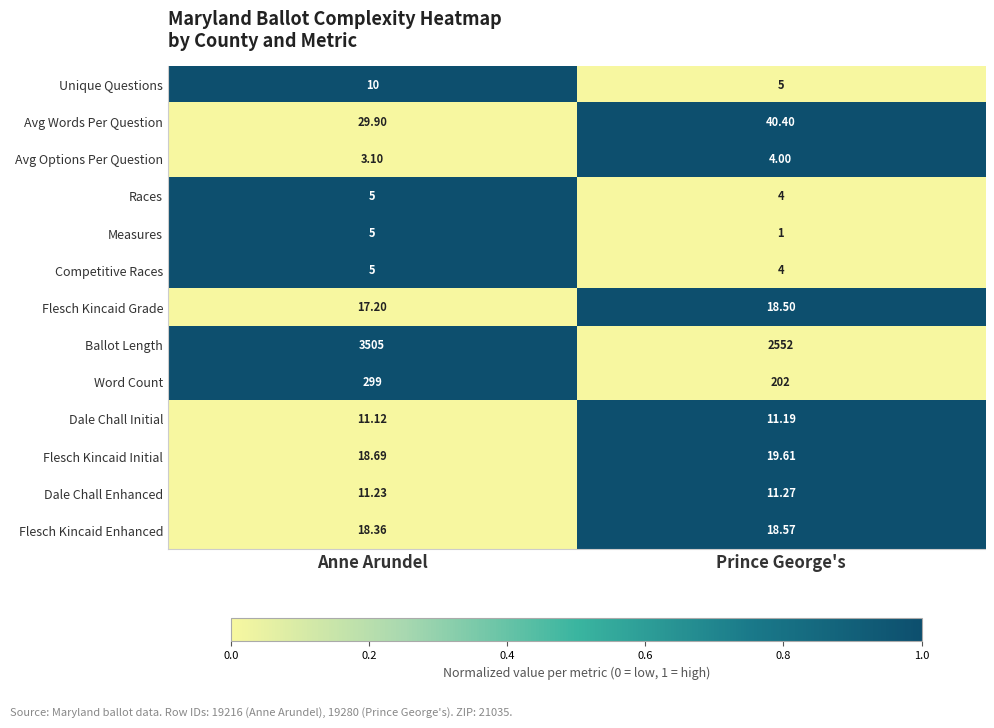

Which category has the lowest value in the Competitive Races series?

Prince George's